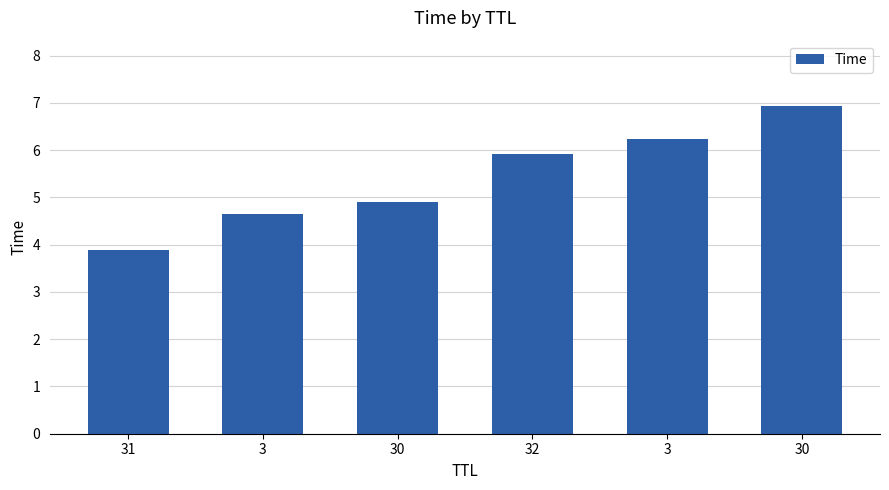

How many bars are there in total?

6